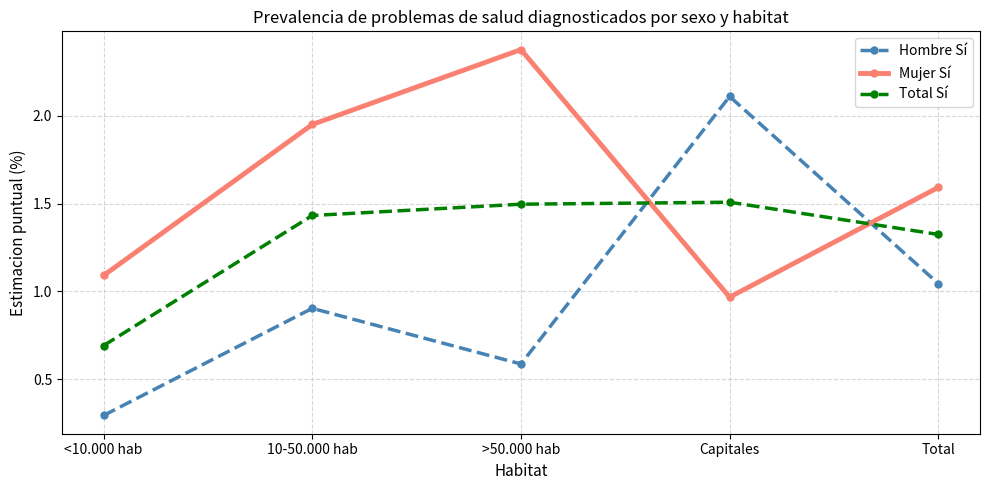

List the series in order of their overall mean, lowest first.

Hombre Sí, Total Sí, Mujer Sí